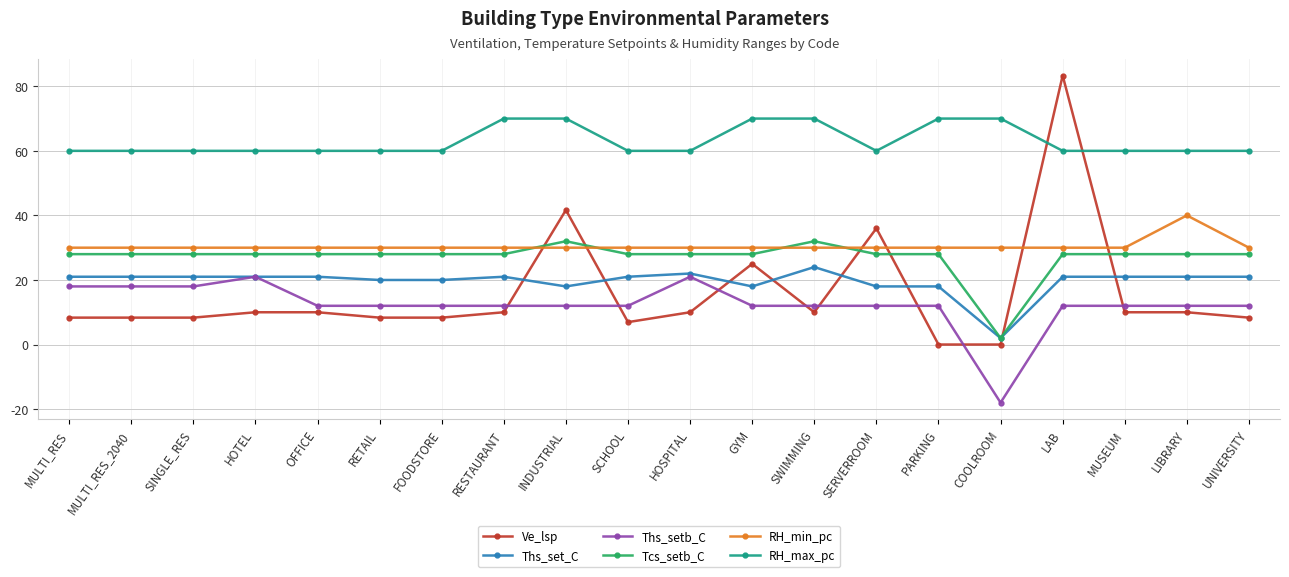

True or false: Ths_set_C and RH_min_pc intersect in this chart.

False